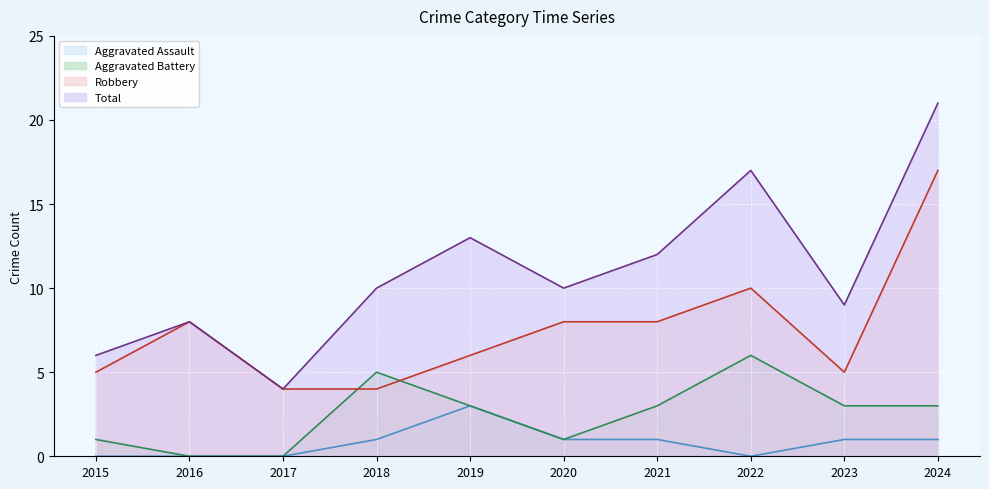

What is the greatest value displayed?

21